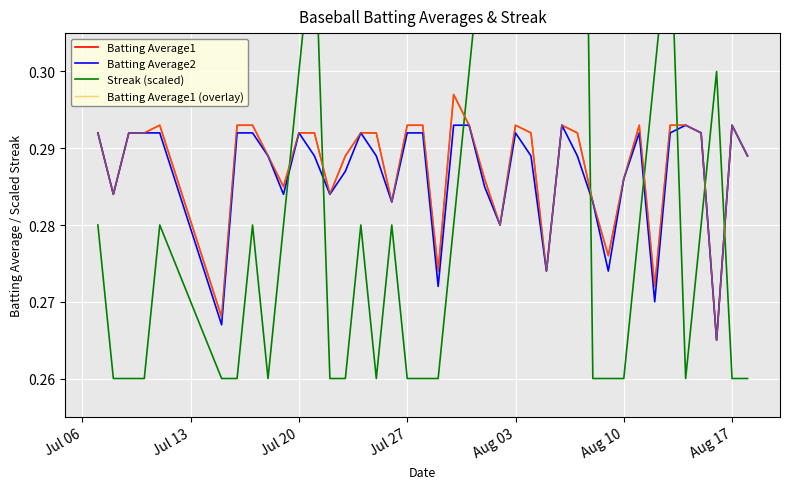

Which series has the largest range (max minus min)?

Streak (scaled)